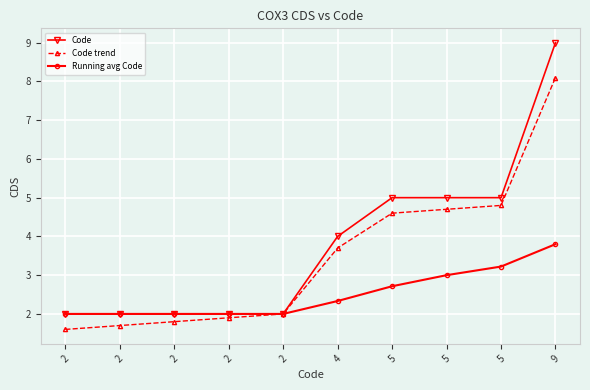

What are all the series names shown in the legend?

Code, Code trend, Running avg Code